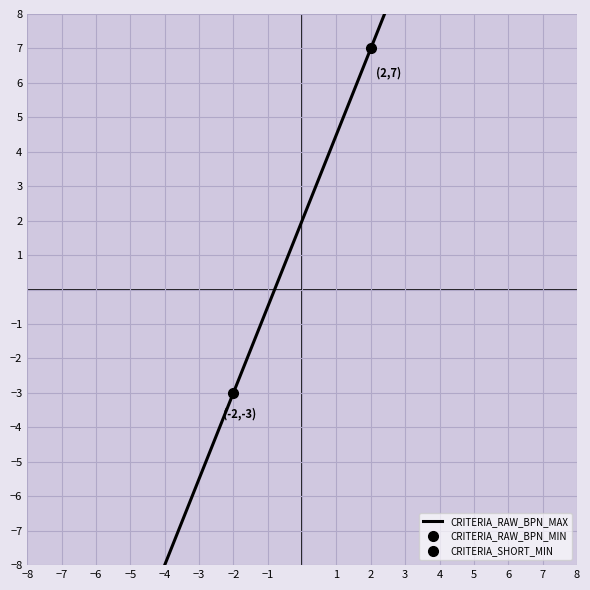

Is it true that the value at 6 is 17.3?

False